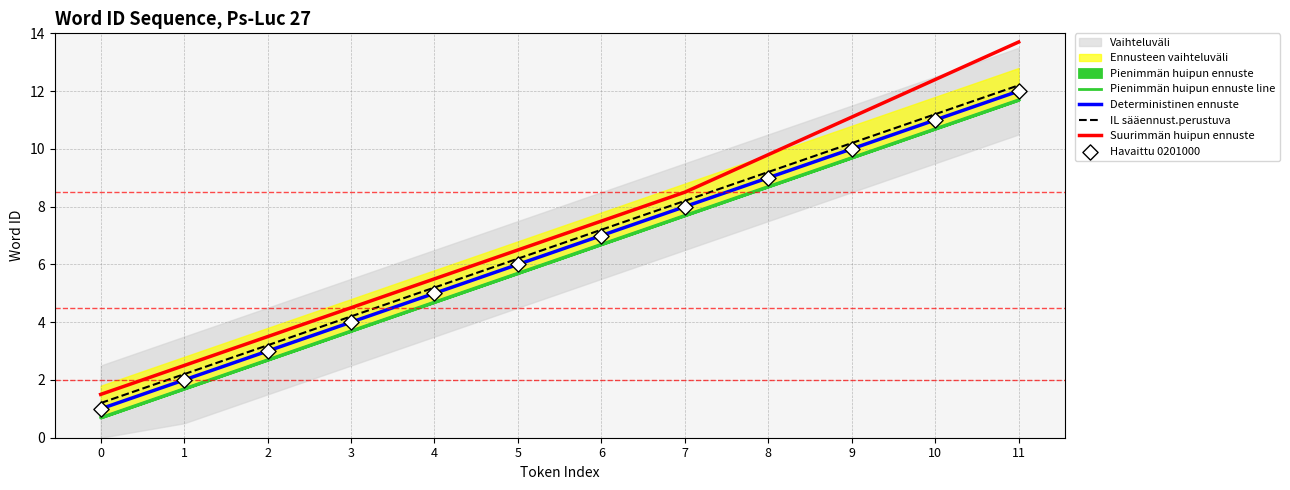

Is the value of Deterministinen ennuste at 11 greater than the value of Havaittu 0201000 at 6?

Yes